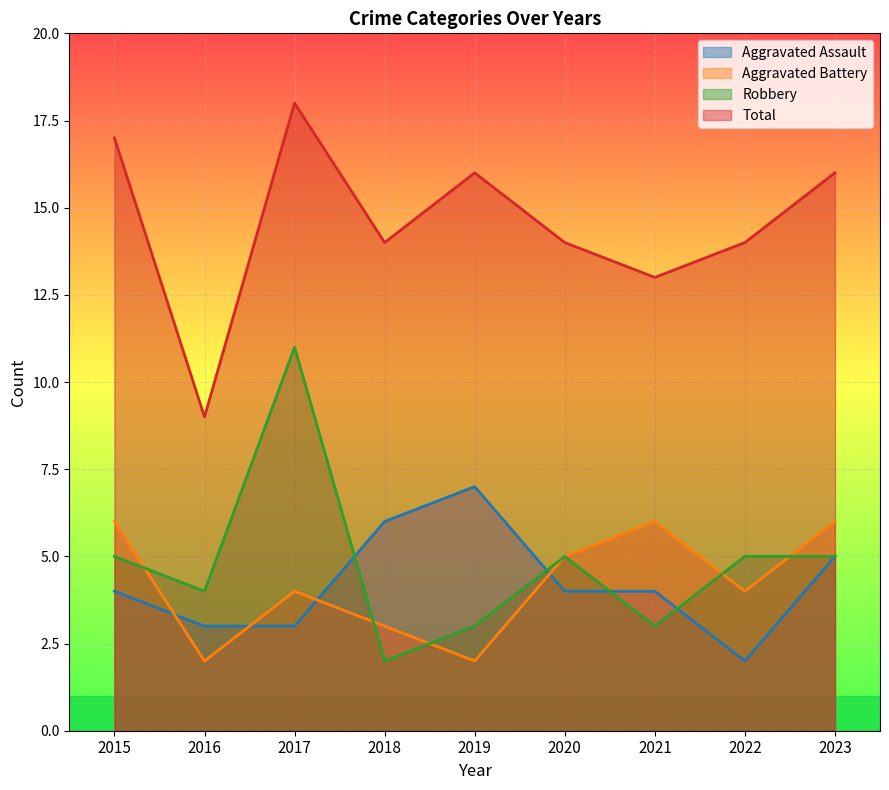

True or false: Total has a value of 14 at 2018.

True